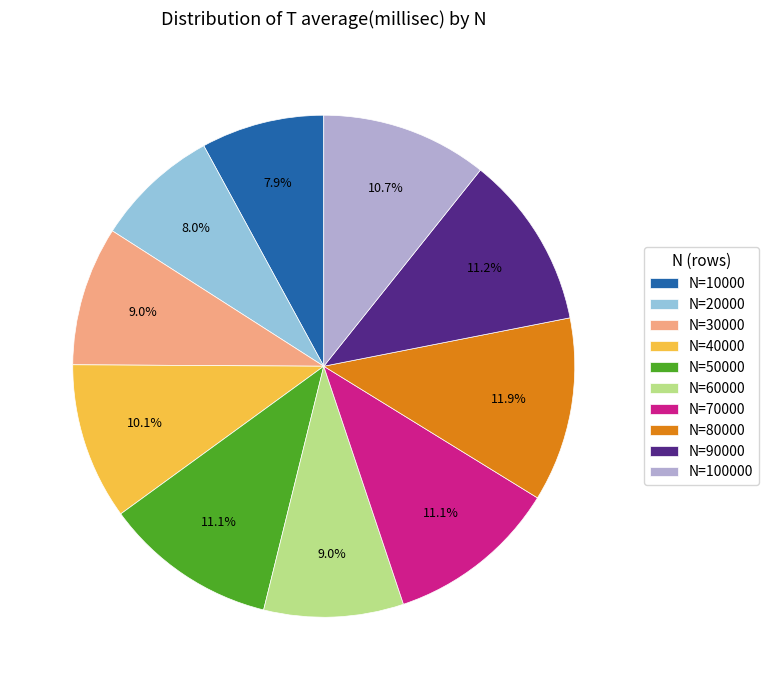

How many segments does this pie chart have?

10